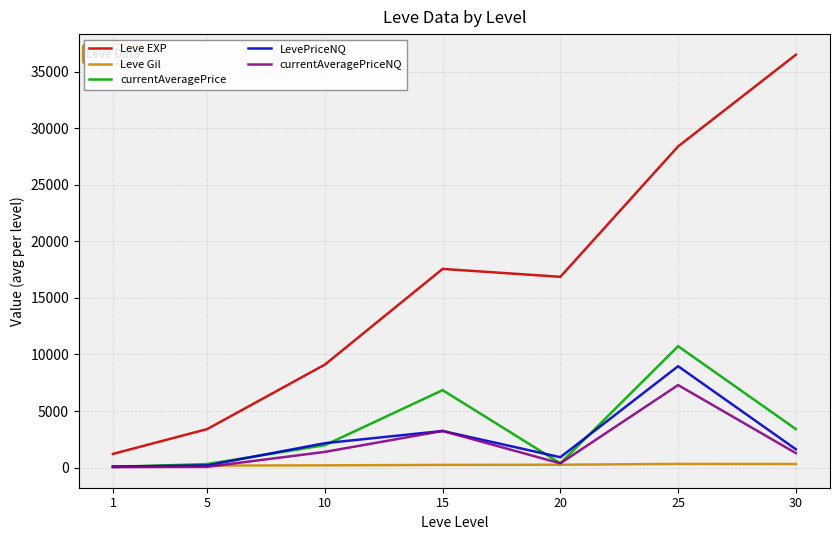

List the series in order of their peak value, lowest first.

Leve Gil, currentAveragePriceNQ, LevePriceNQ, currentAveragePrice, Leve EXP